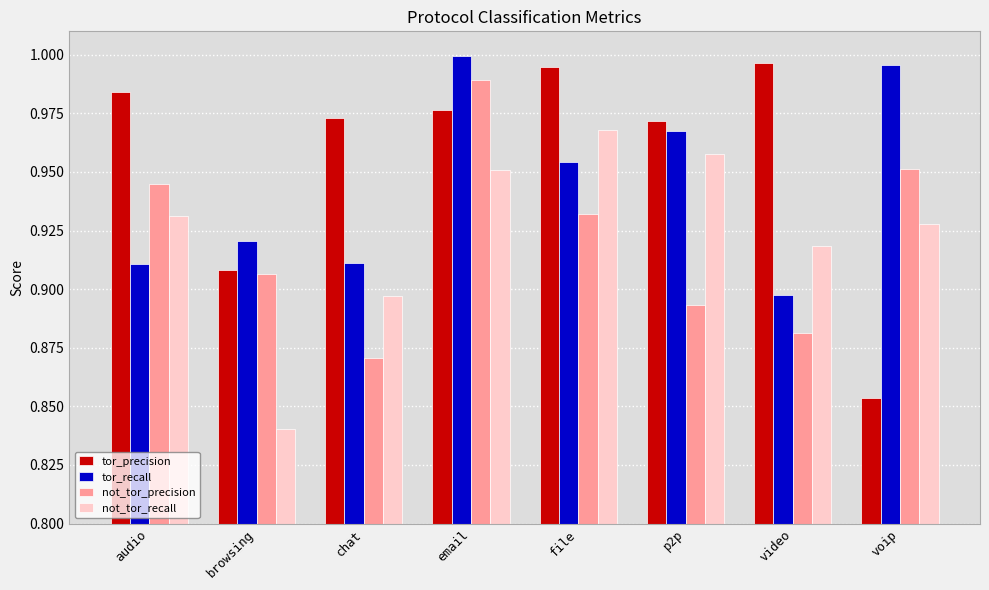

What is the label of the 5th bar from the left?

file